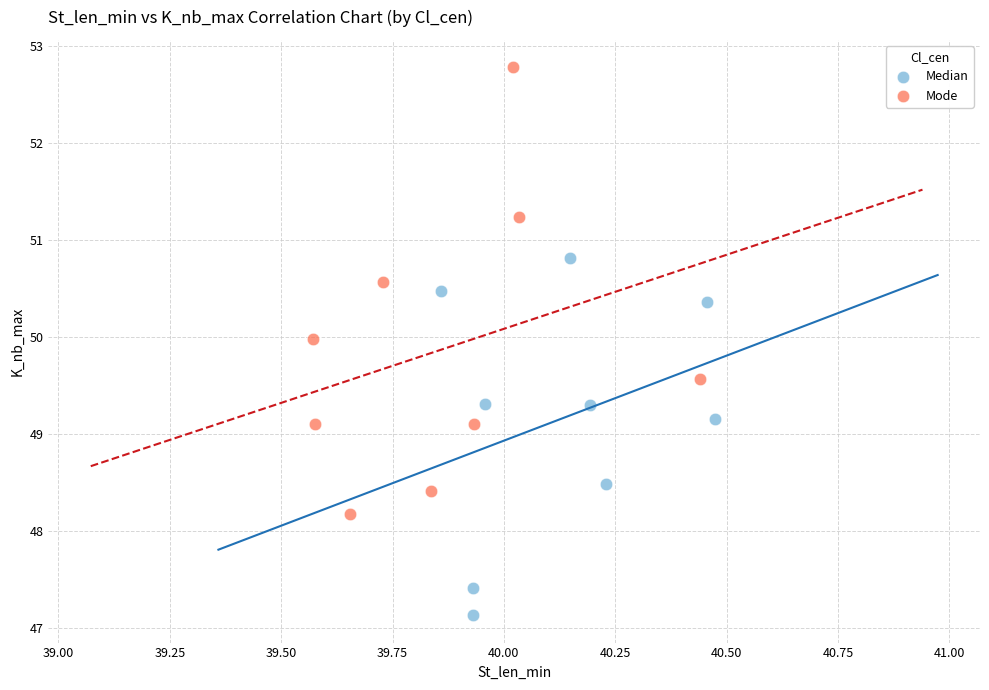

Which series reaches the maximum Y coordinate?

Mode